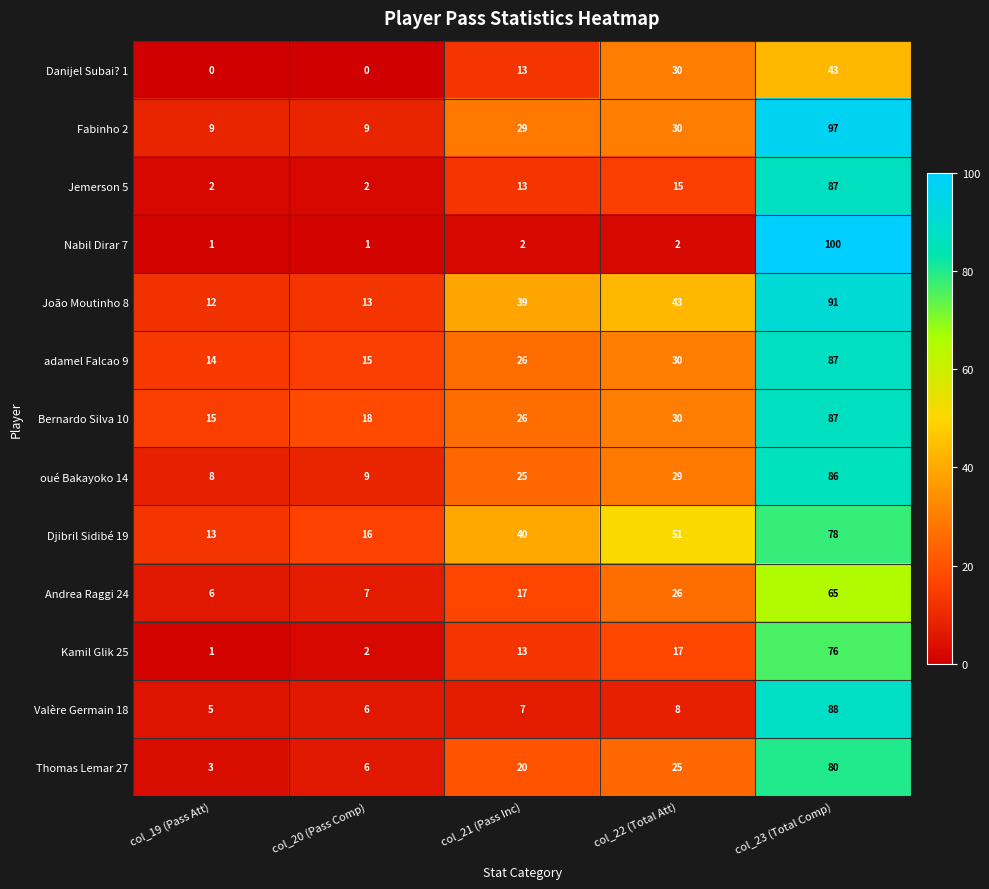

Rank the categories by João Moutinho 8 value from lowest to highest.

col_19 (Pass Att), col_20 (Pass Comp), col_21 (Pass Inc), col_22 (Total Att), col_23 (Total Comp)